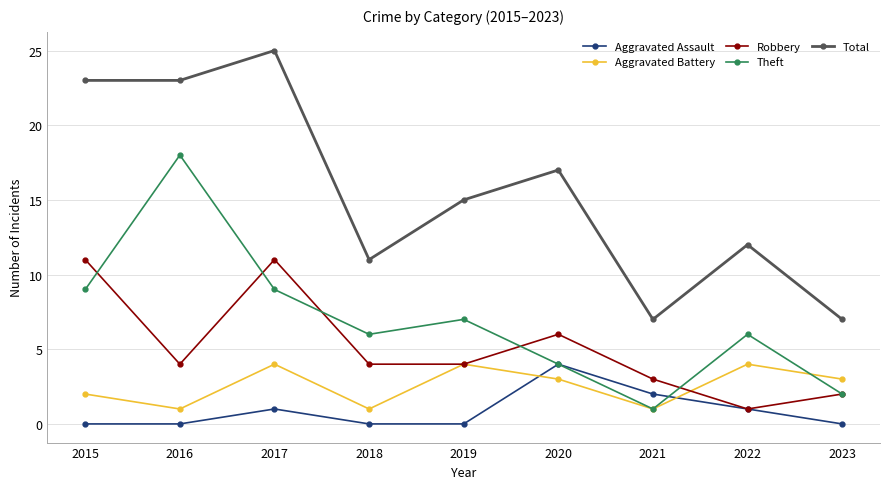

How many Robbery values are between 3 and 6?

5